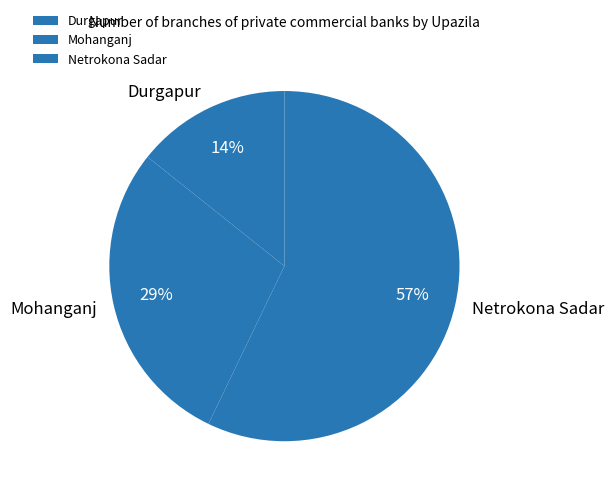

To the nearest percent, what is the difference between the Netrokona Sadar and Durgapur slice percentages?

43%